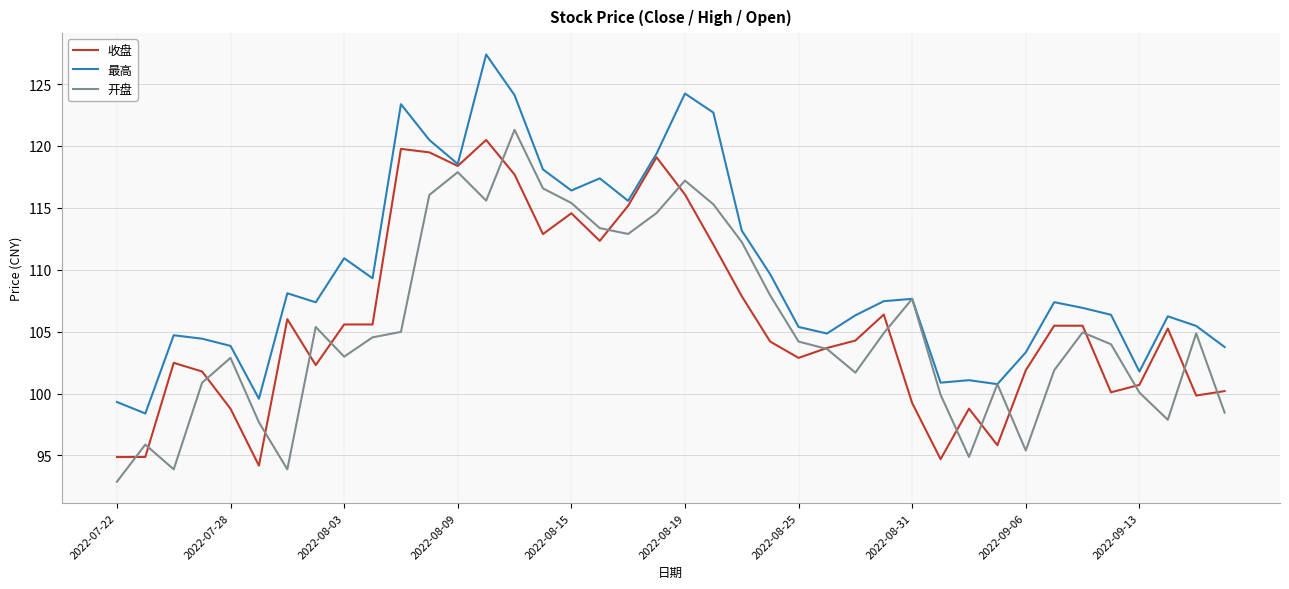

What is the maximum value shown in the chart?

127.4